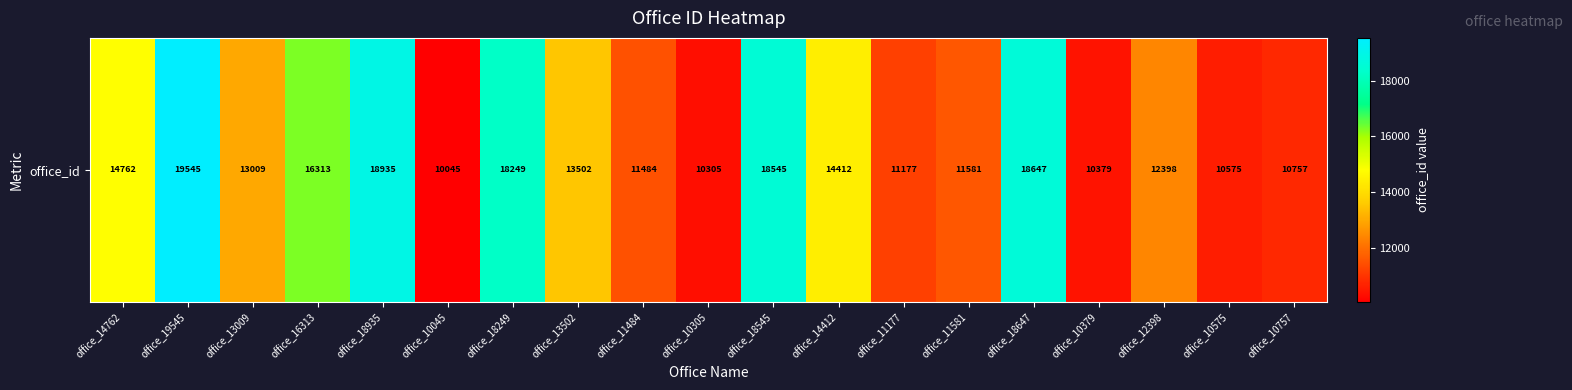

What is the maximum value shown in the chart?

19545